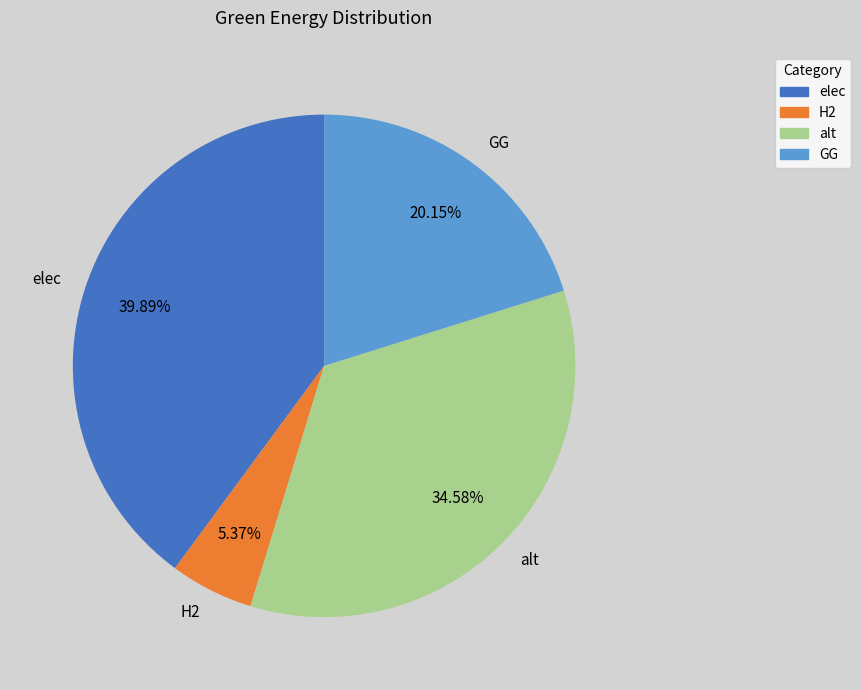

Which category has the smallest portion of the pie?

H2